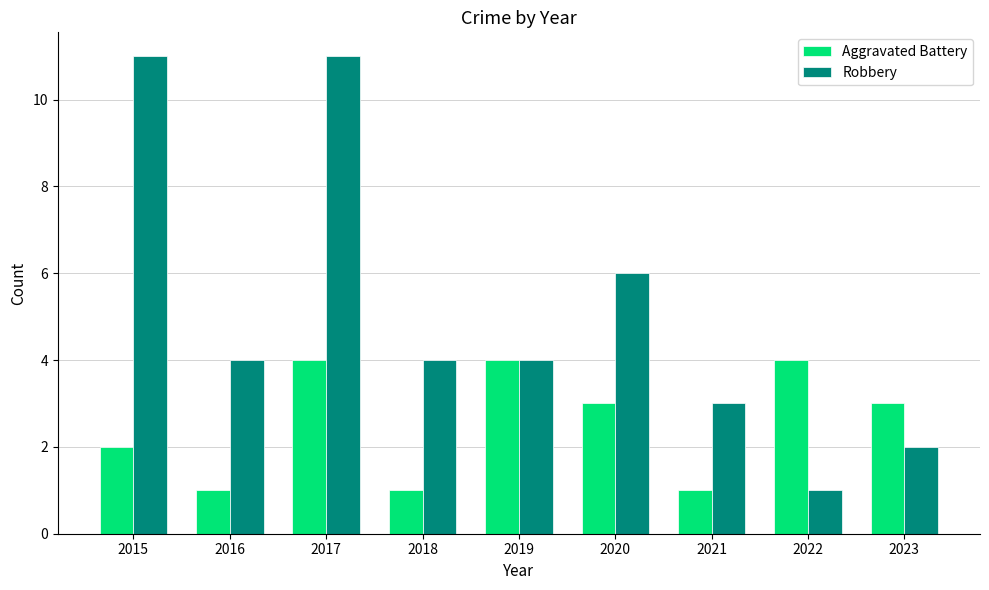

What is the difference between the highest and lowest values at 2017?

7